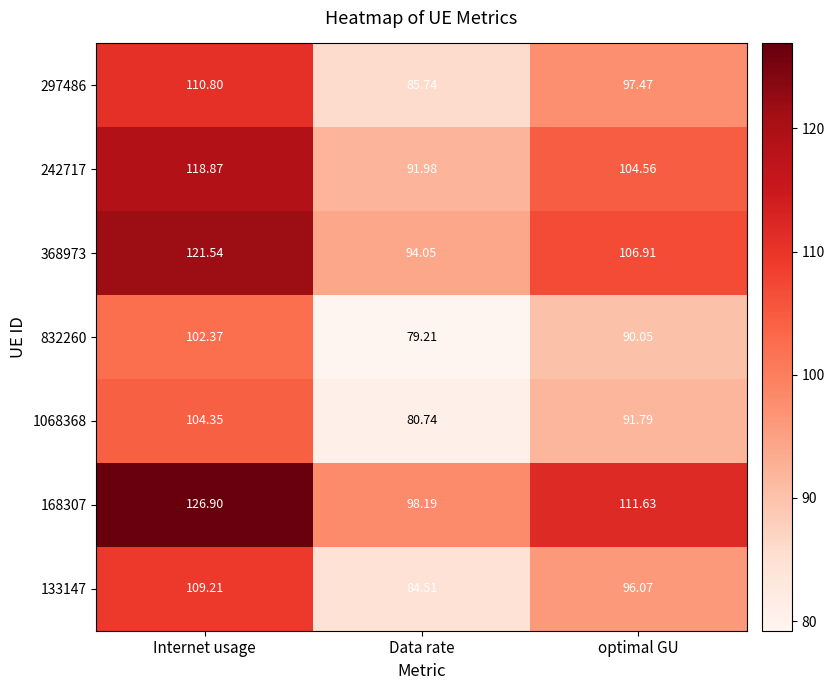

How many distinct data groups are displayed?

7